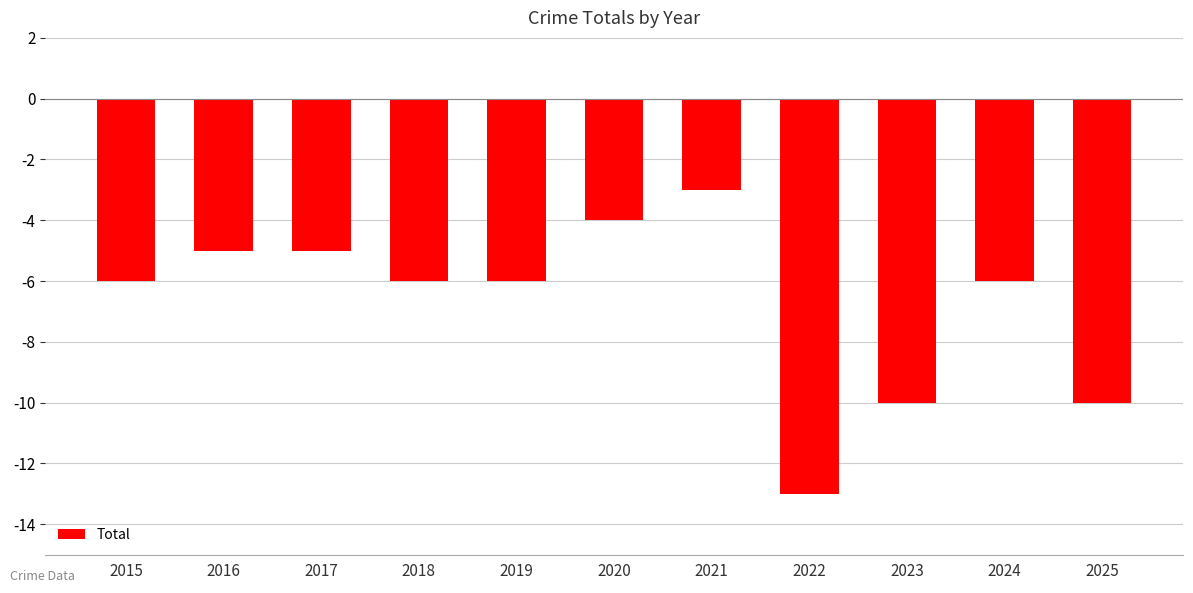

What is the sum of the values at 2025 and 2023?

-20